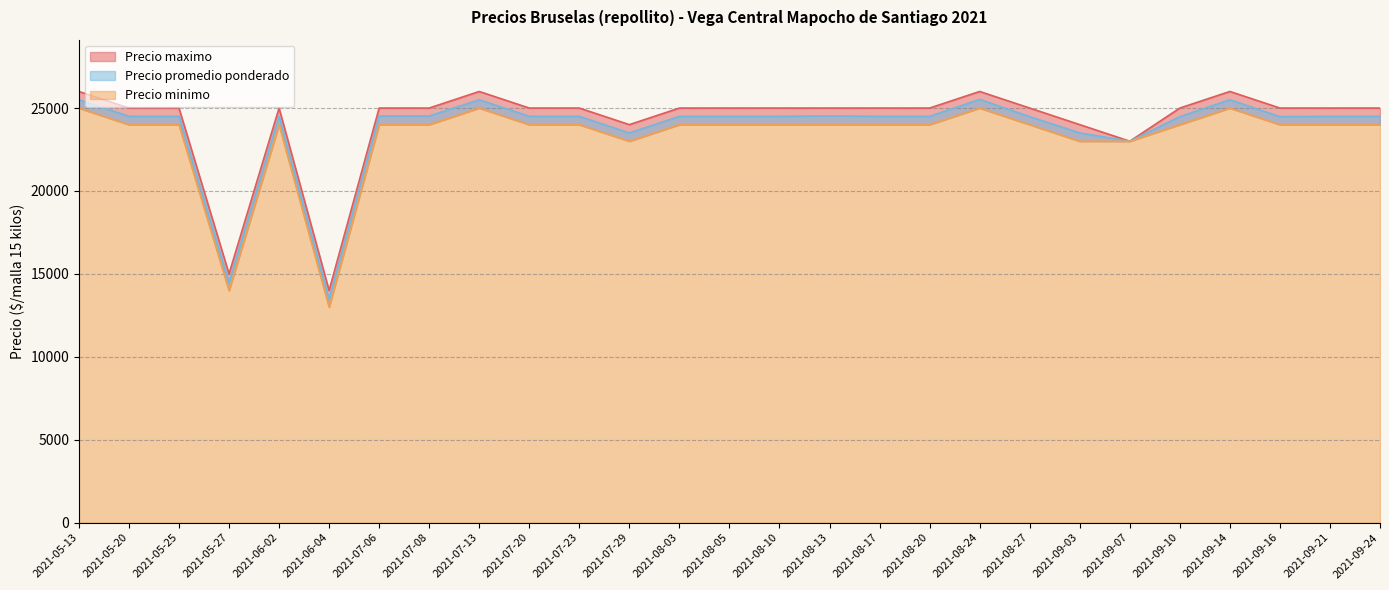

What is the minimum value for Precio maximo?

14000